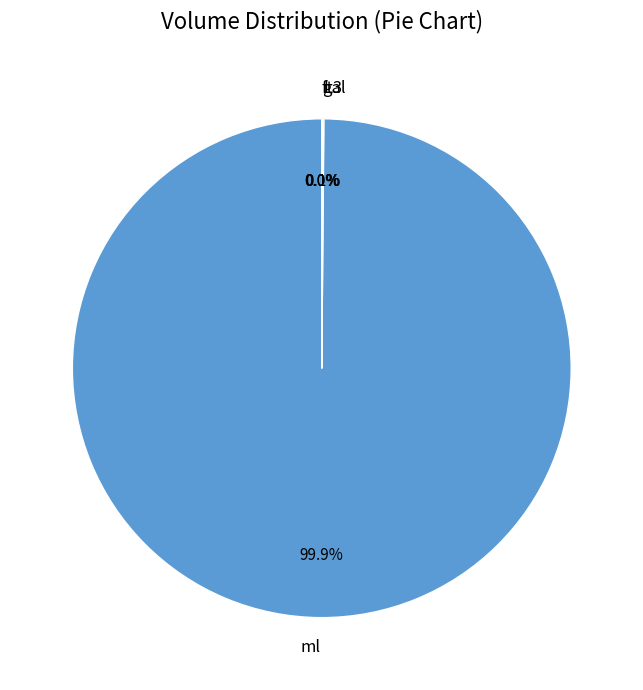

What is the largest slice in the pie chart?

ml